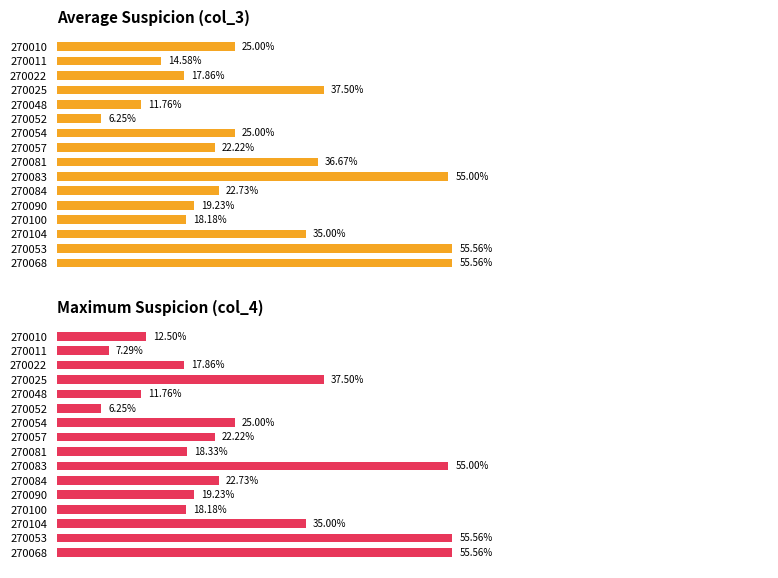

What is the difference between the maximum and minimum values in the Average suspicion series?

0.5